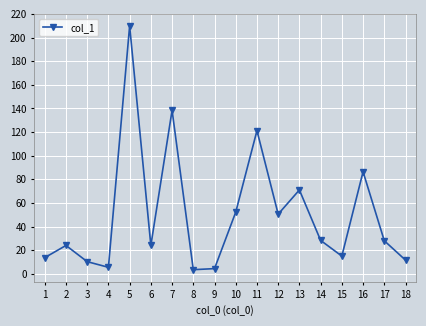

Where is the data nearest to the value 106?

11